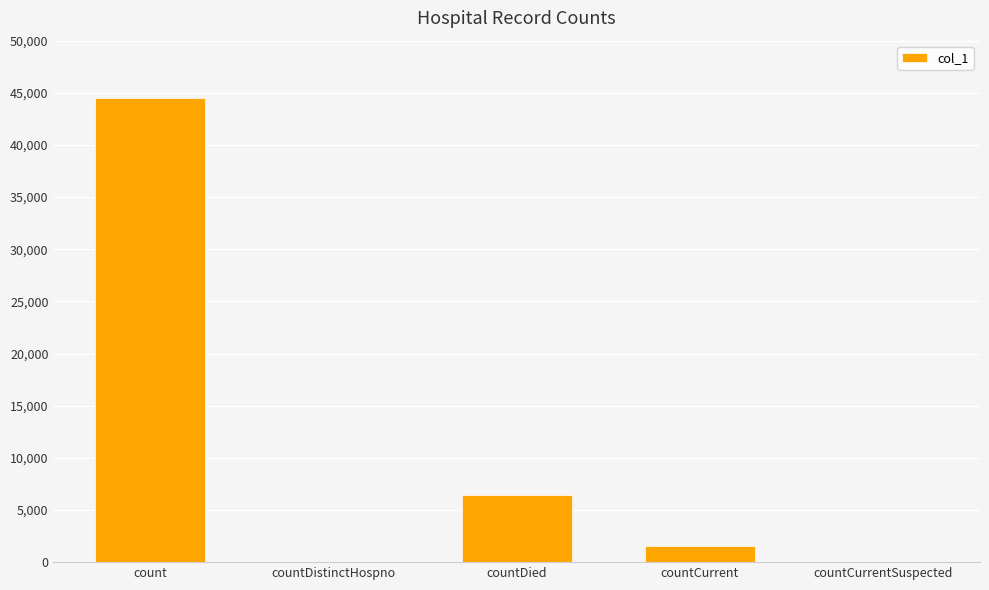

Between countCurrent and countDied, which is larger?

countDied